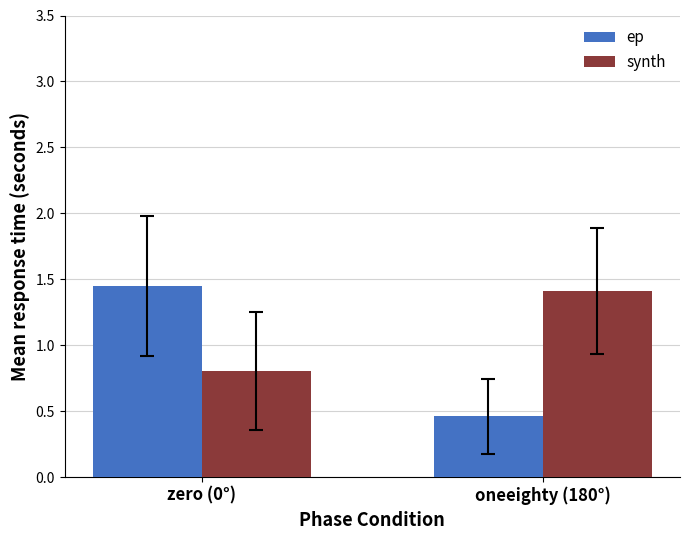

What is the label of the 1st bar from the left?

zero (0°)